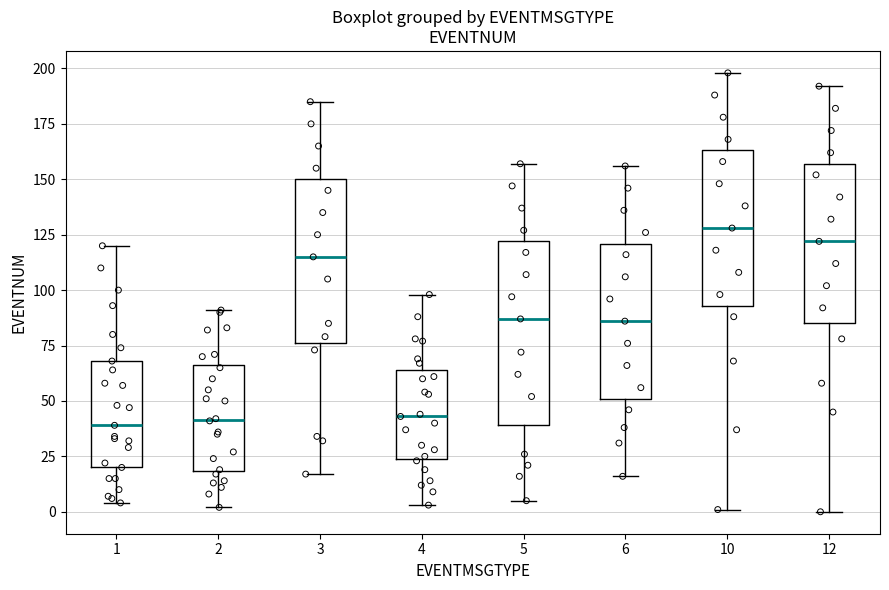

Reading left to right, transcribe this box plot: for each box, give where its median line is, the range the box spans, and where its two whiskers end, as read against the y-axis. The values are not printed on the chart, so give them approximately, as read against the axis.

1: median 40, box 20 to 70, whiskers 5 to 120
2: median 40, box 20 to 65, whiskers 0 to 90
3: median 115, box 75 to 150, whiskers 15 to 185
4: median 45, box 25 to 65, whiskers 5 to 100
5: median 85, box 40 to 120, whiskers 5 to 155
6: median 85, box 50 to 120, whiskers 15 to 155
10: median 130, box 95 to 165, whiskers 0 to 200
12: median 120, box 85 to 155, whiskers 0 to 190